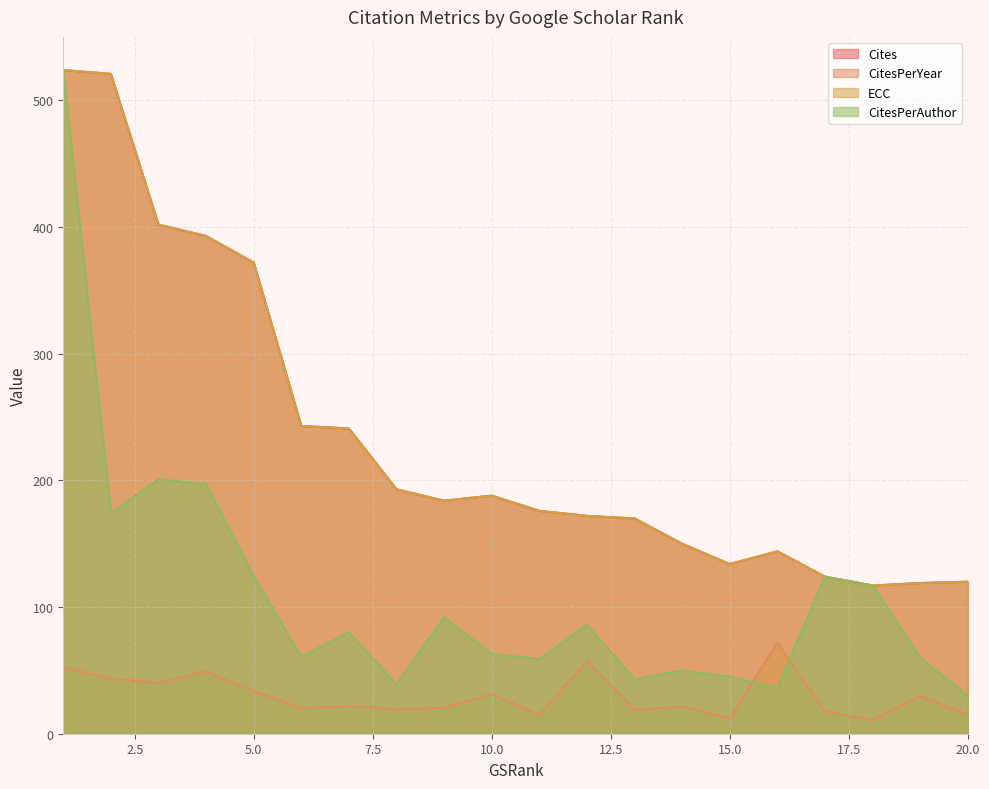

Does the chart have visible grid lines?

Yes